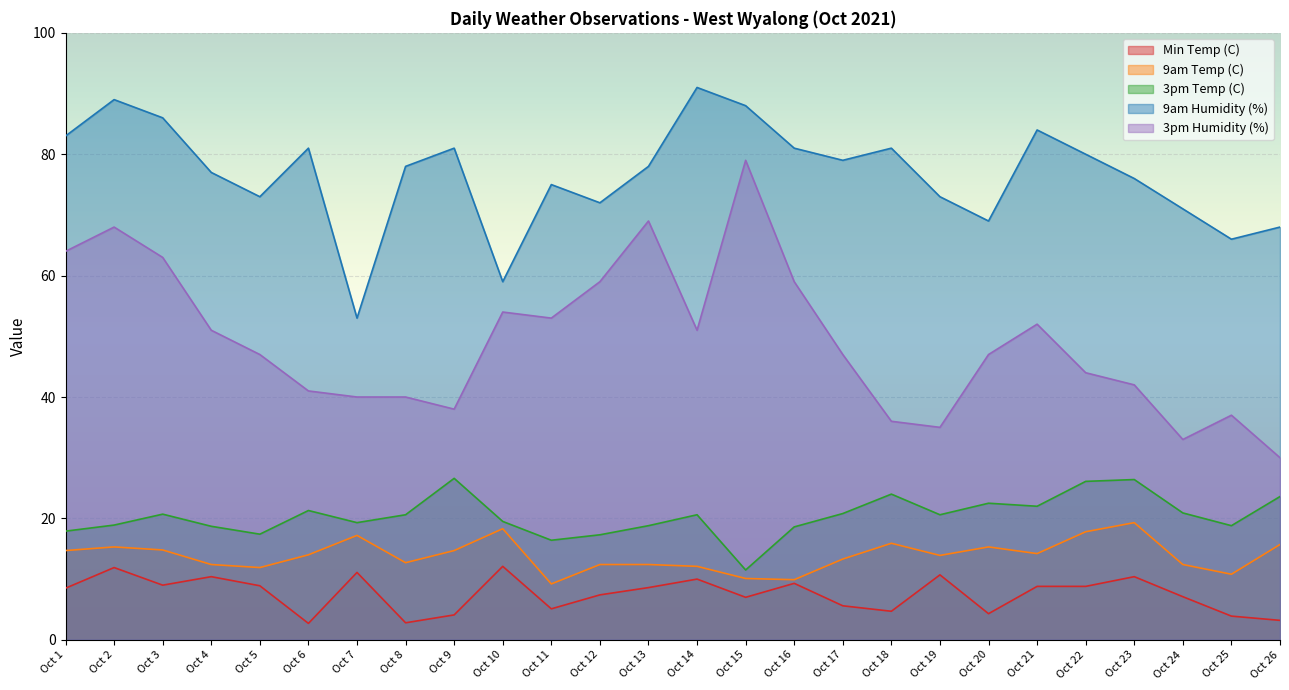

How many lines are shown in the chart?

5